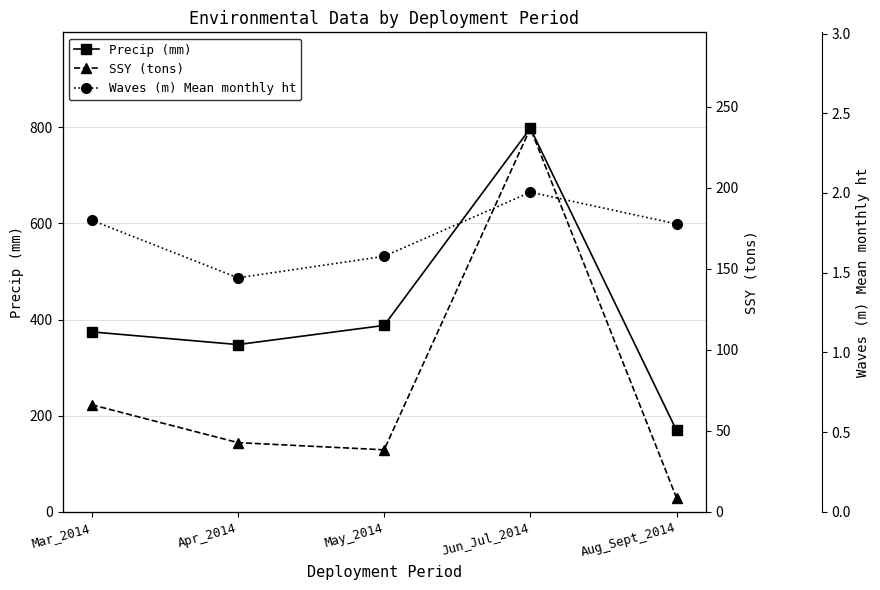

What is the minimum value shown in the chart?

1.5